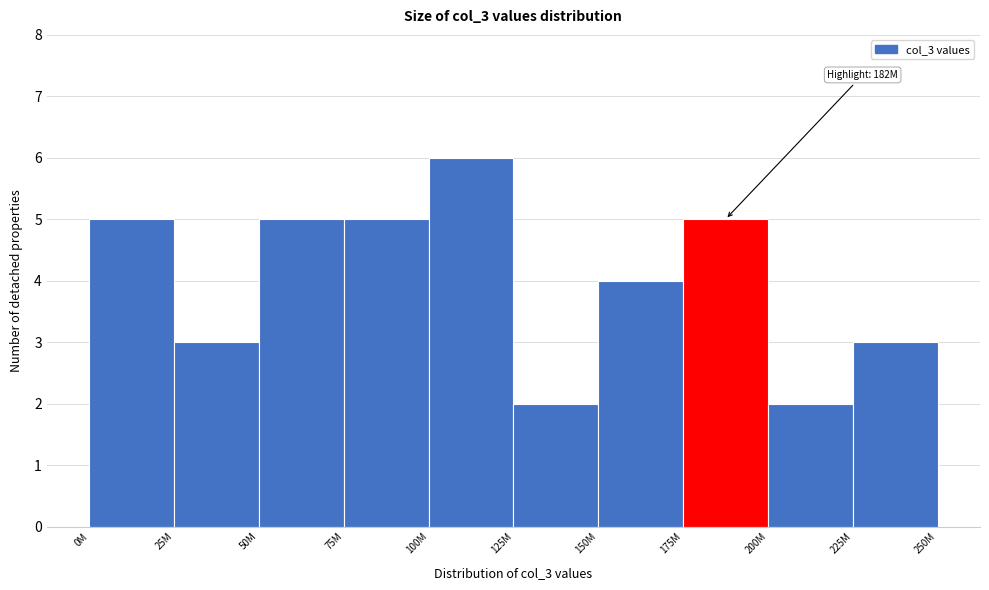

Reading right to left, what are all the values shown in this chart?

3	2	5	4	2	6	5	5	3	5